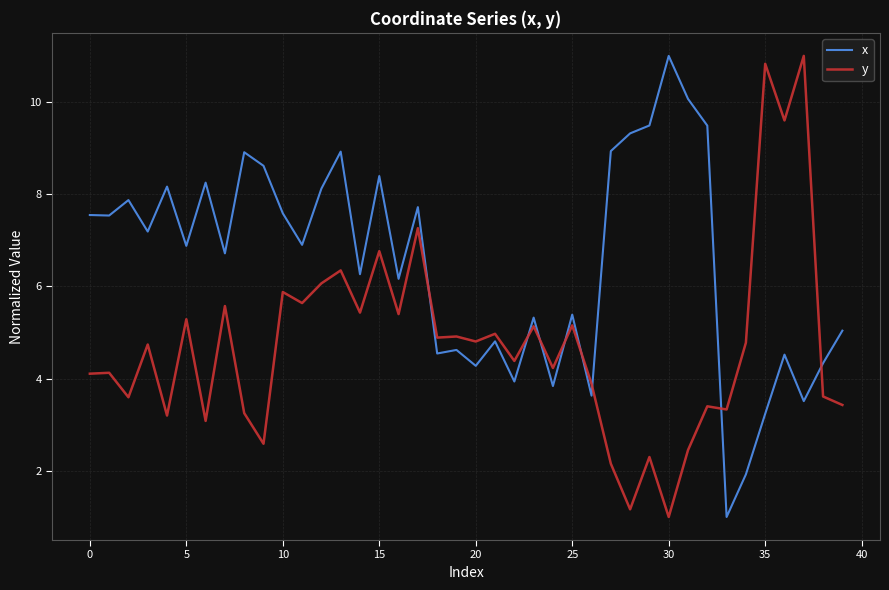

In x, how many points are higher than both neighbors (excluding endpoints)?

13